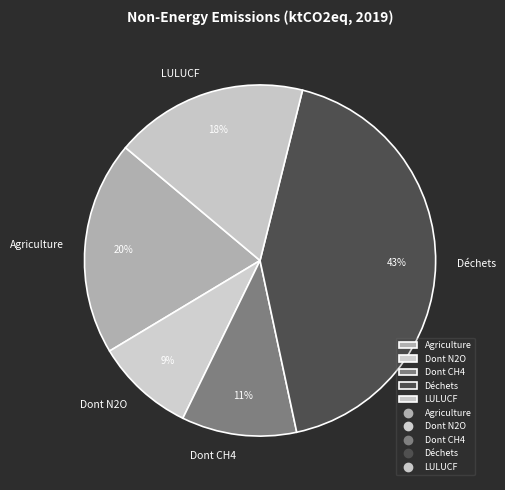

Between Déchets and LULUCF, which is larger?

Déchets